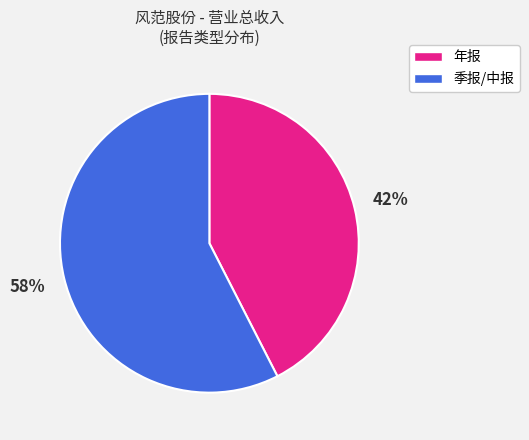

Is there any slice that represents more than half of the pie?

Yes